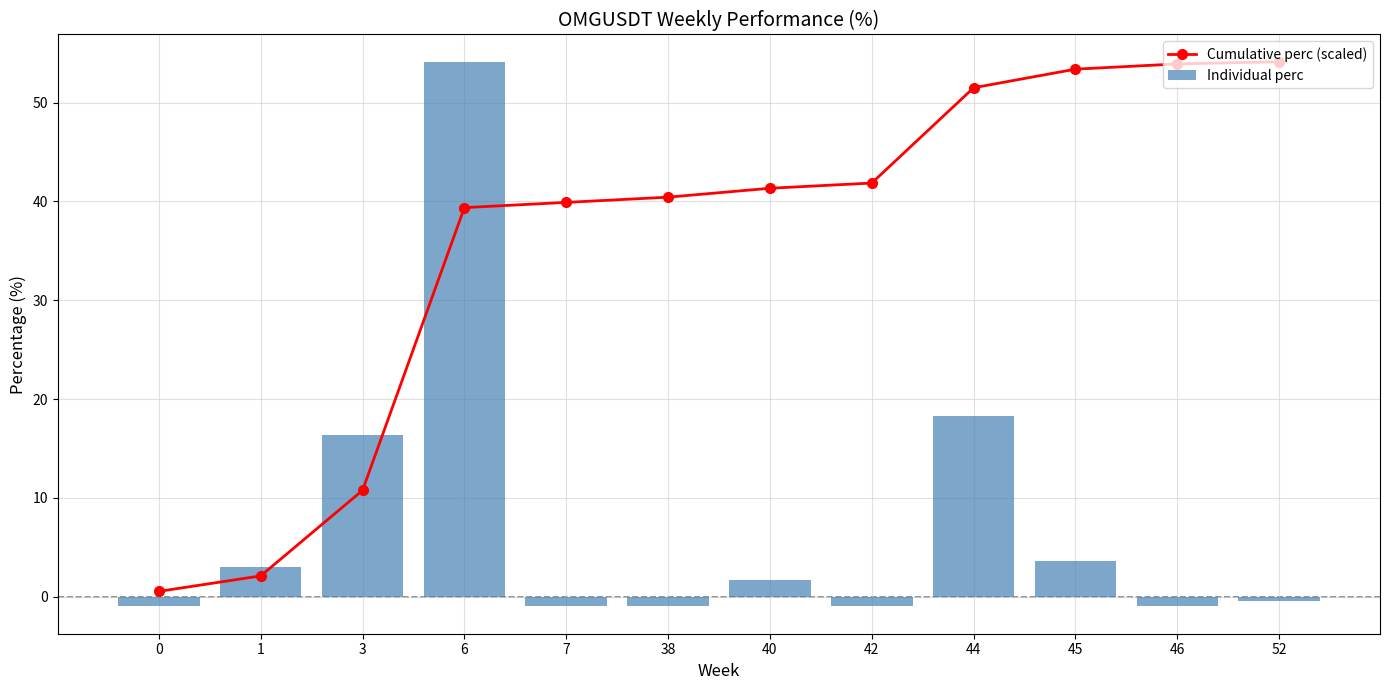

Reading left to right, what are all the values shown in this chart?

Cumulative perc (scaled): 0.5	2.1	10.8	39.4	39.9	40.4	41.3	41.9	51.5	53.4	53.9	54.2
Individual perc: -1.0	3.0	16.4	54.2	-1.0	-1.0	1.7	-1.0	18.2	3.6	-1.0	-0.4